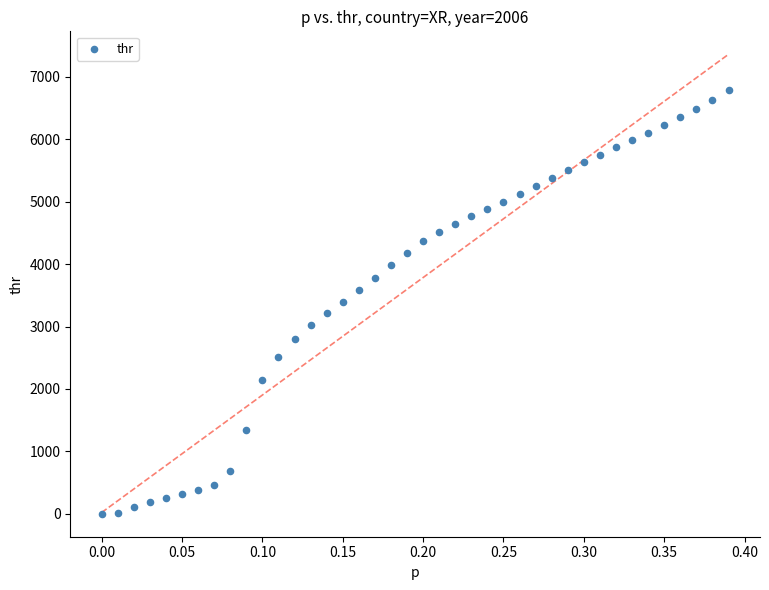

What is the range of X values (max minus min)?

0.4